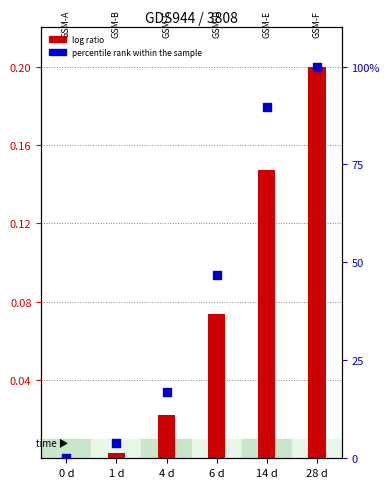

Which series has the largest total across all categories?

percentile rank (VD)